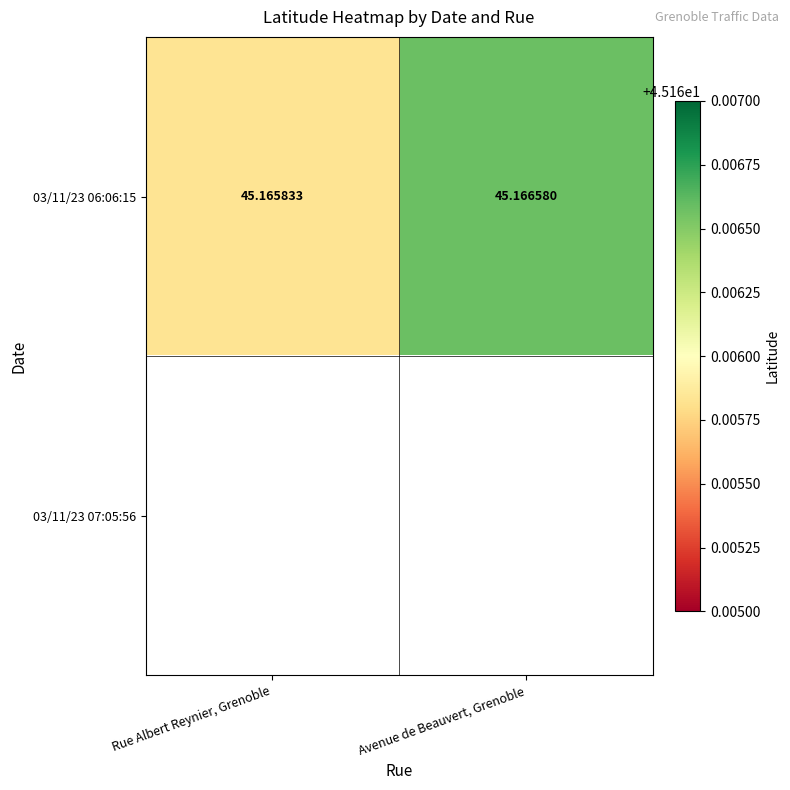

How many 03/11/23 06:06:15 values are between 45 and 46?

2